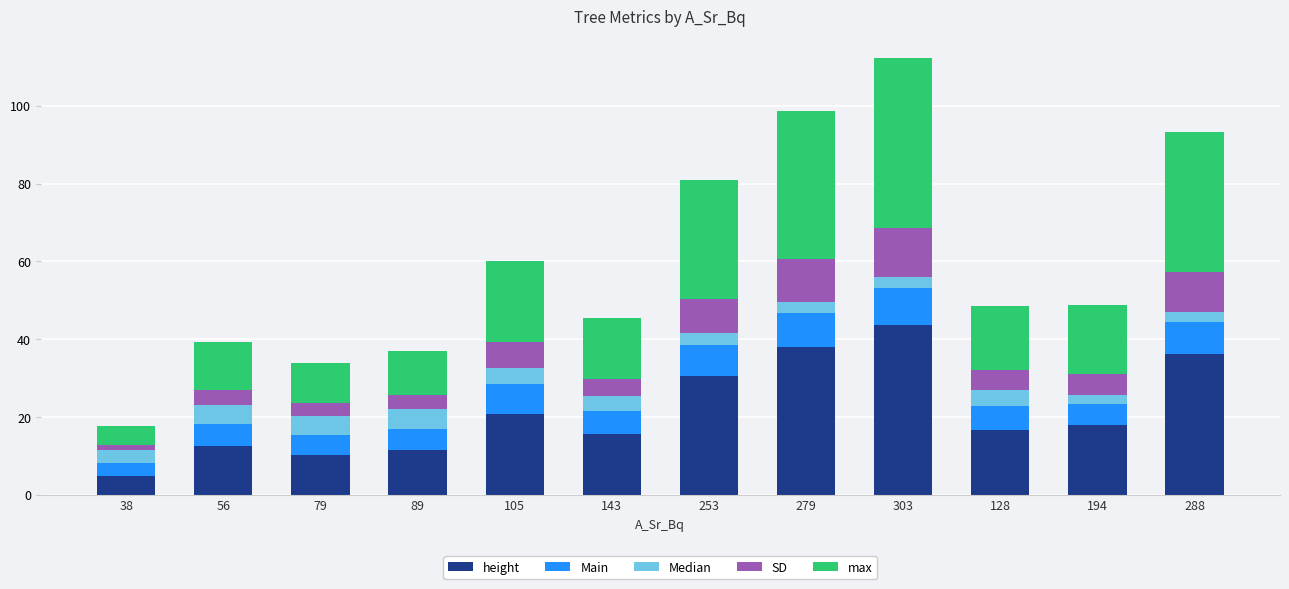

What is the sum of all height values?

258.4